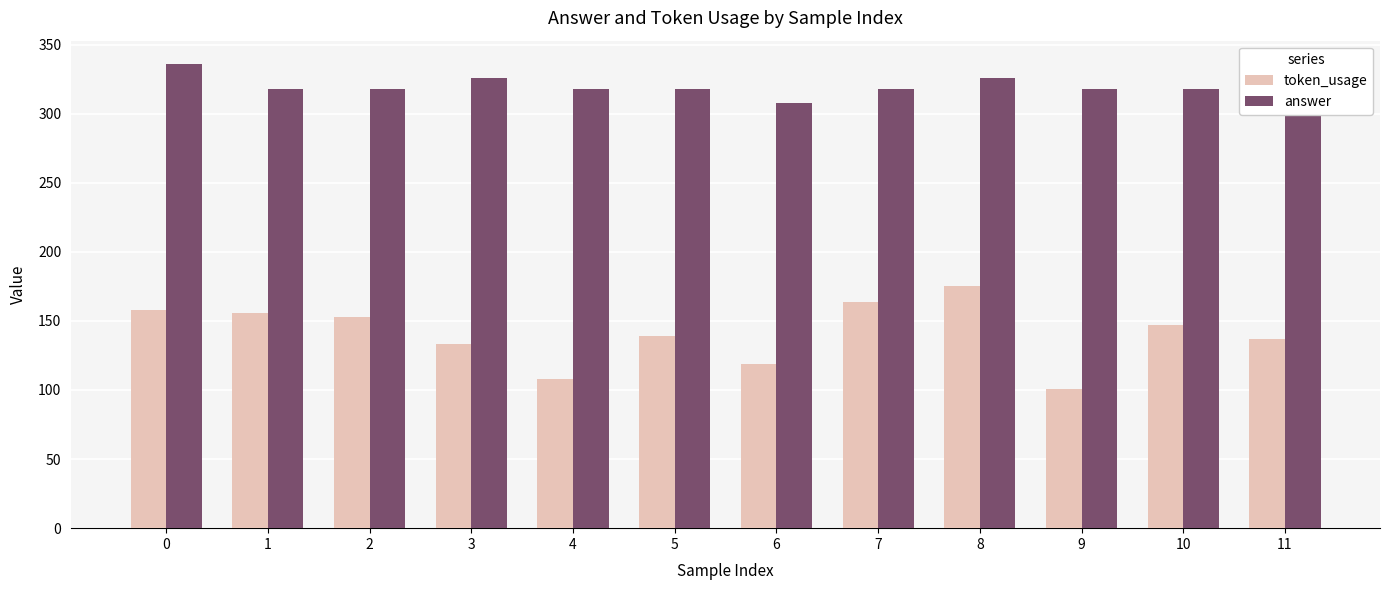

Reading right to left, extract all data points from this chart.

token_usage: 137	147	101	175	164	119	139	108	133	153	156	158
answer: 318	318	318	326	318	308	318	318	326	318	318	336